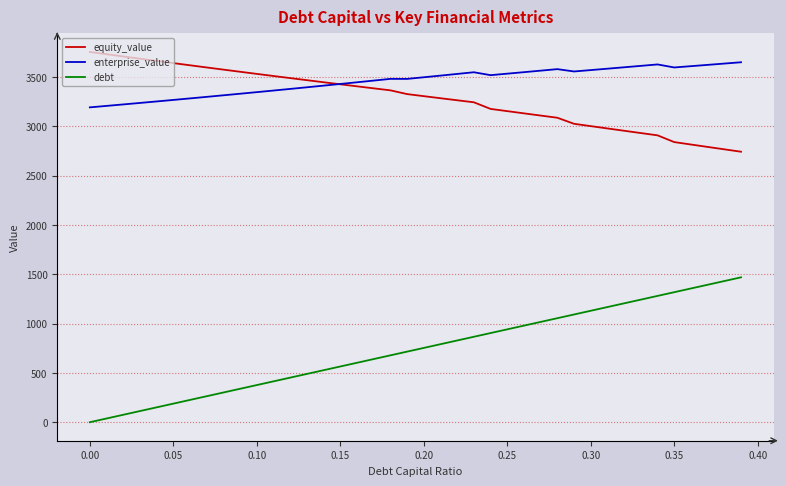

What is the highest value of the enterprise_value series?

3648.1